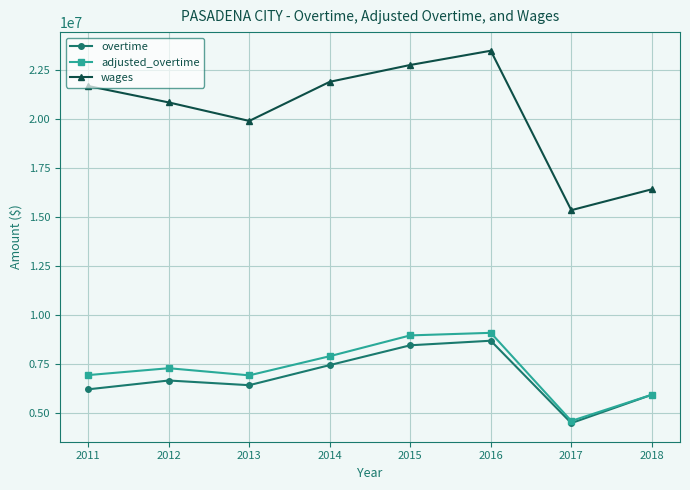

The value of overtime at 2014 is 12687885.9. True or false?

False